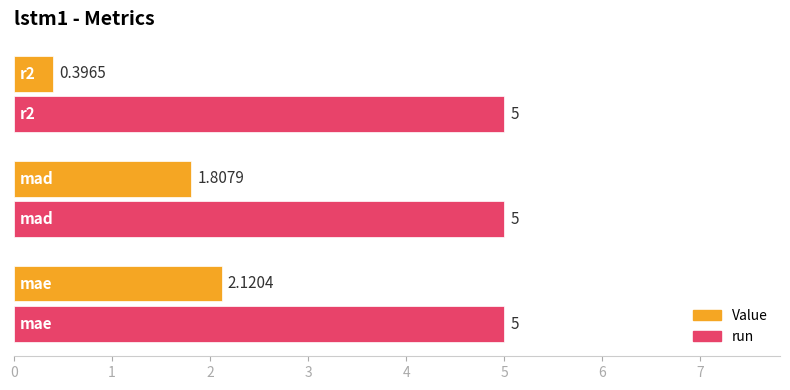

Rank the series by their average value, from highest to lowest.

run, Value